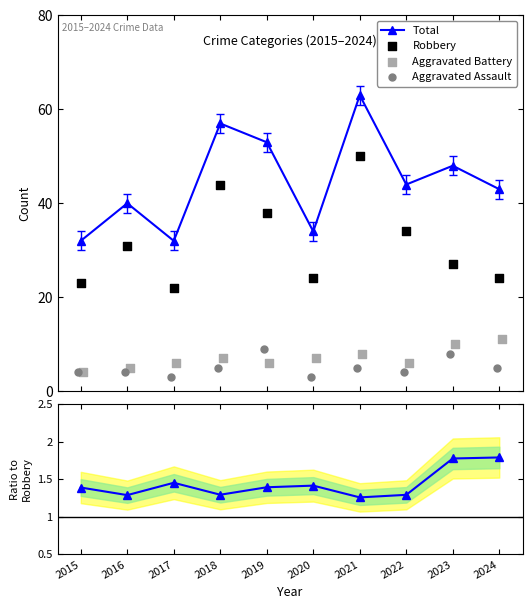

Which series contains the lowest Y value?

Total / Robbery